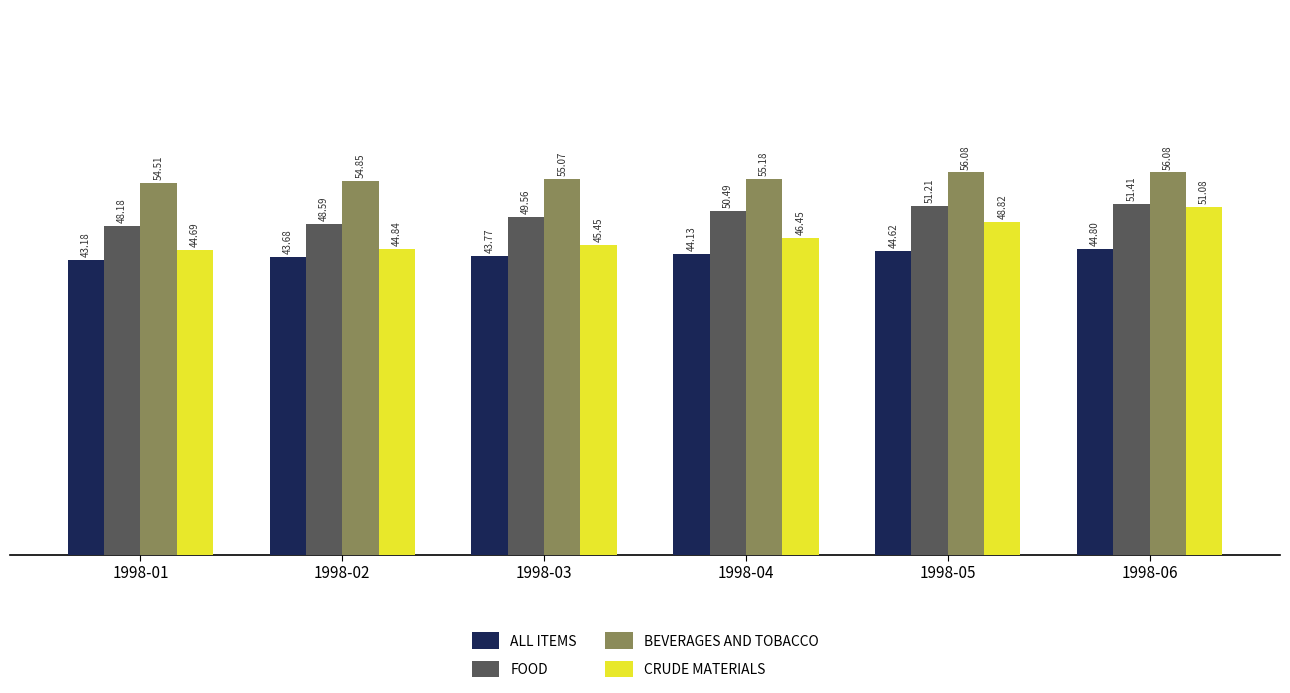

What is the spread (max minus min) of values at 1998-03?

11.3